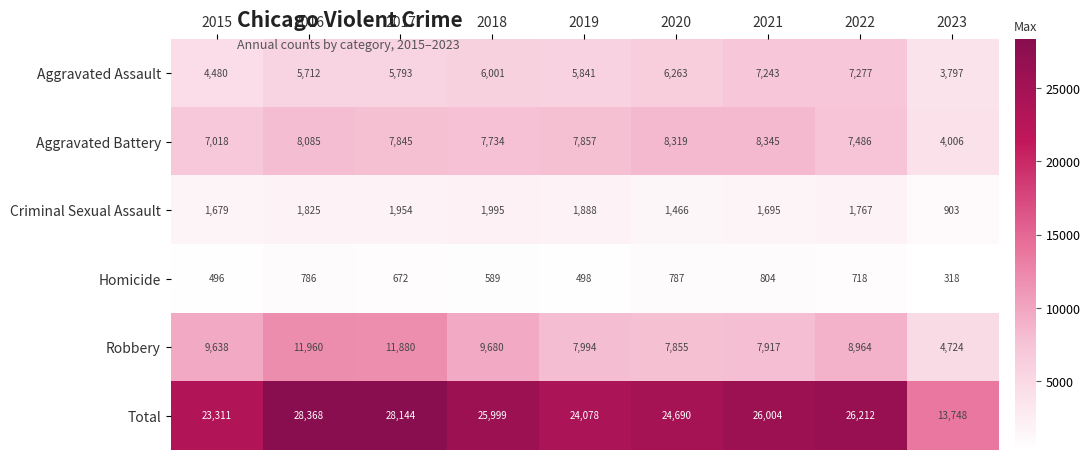

At which label does Aggravated Assault reach its minimum?

2023